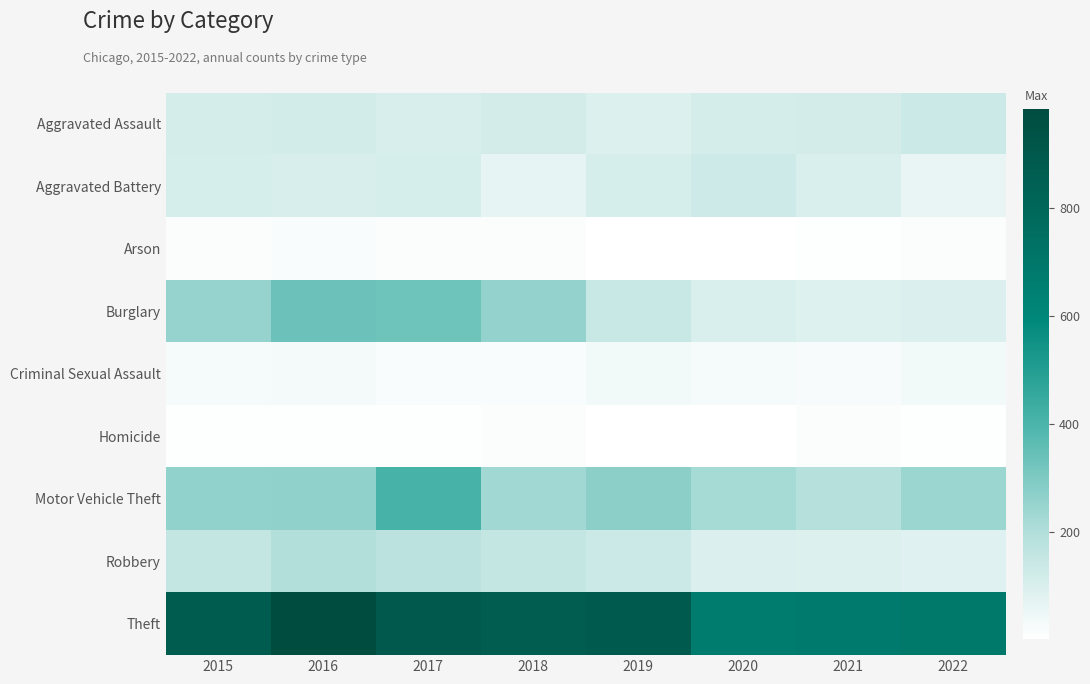

Which series has the widest spread of values?

Theft